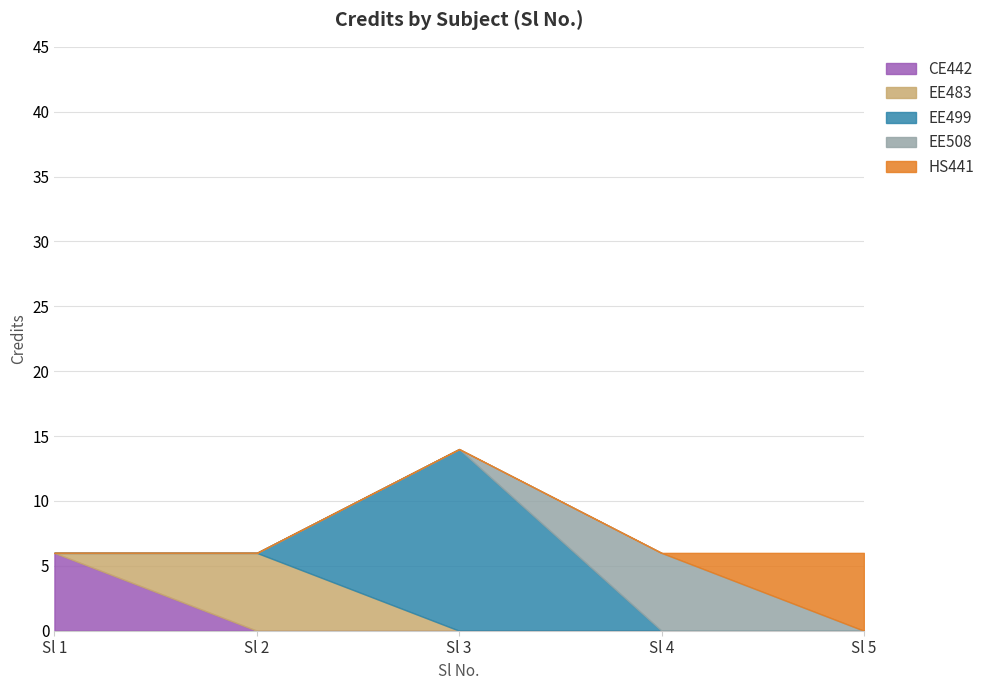

Reading left to right, what are all the values shown in this chart?

1=6	2=6	3=14	4=6	5=6